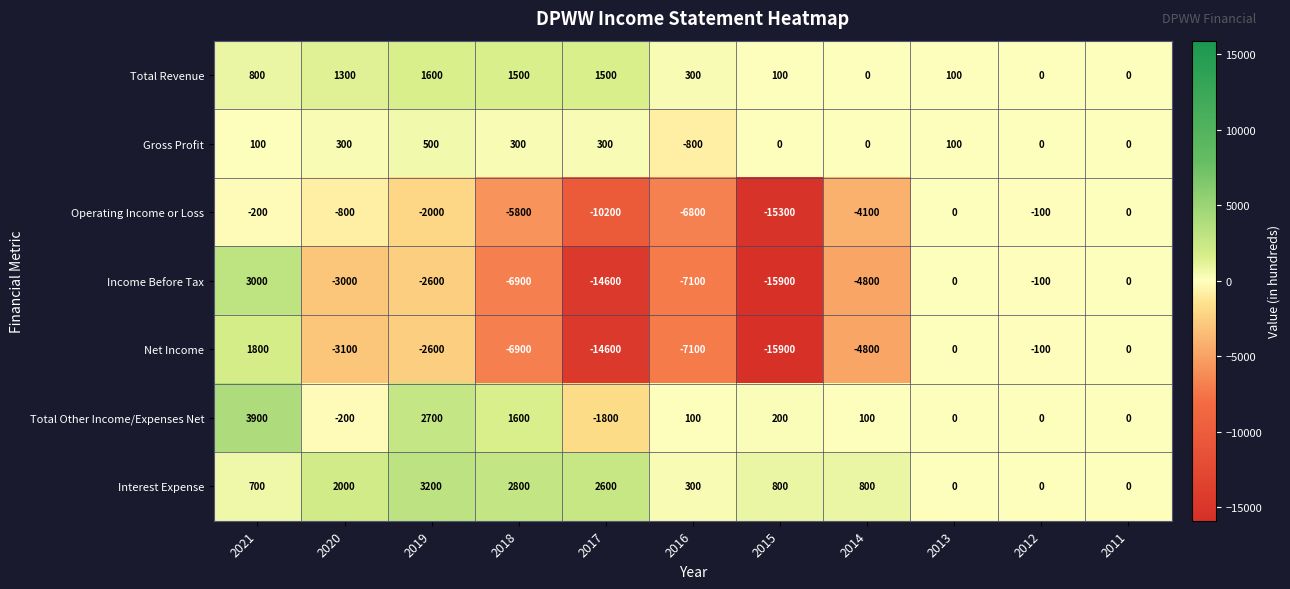

Count the number of categories in the chart.

11